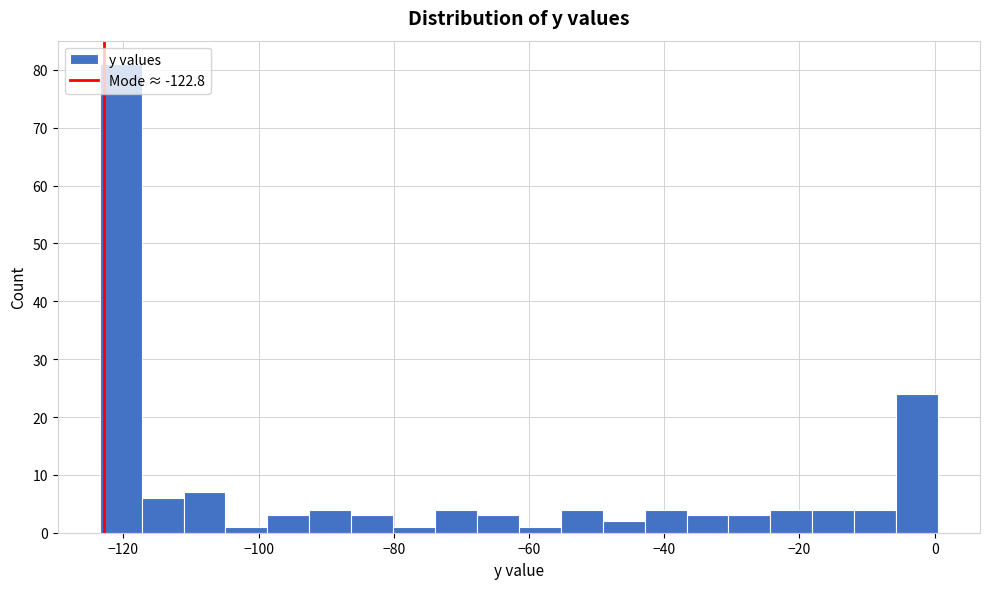

Read against the x-axis, roughly where is the centre of the tallest bar?

-120